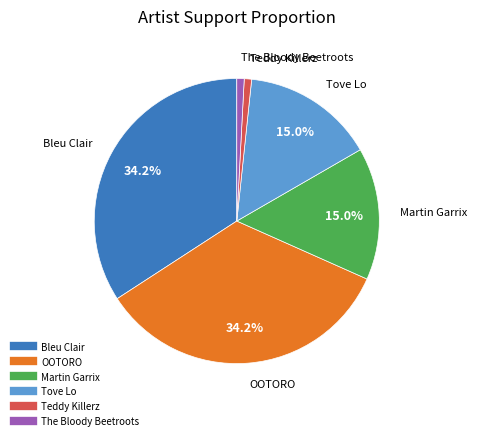

To the nearest percent, what percentage of the pie is The Bloody Beetroots?

1%